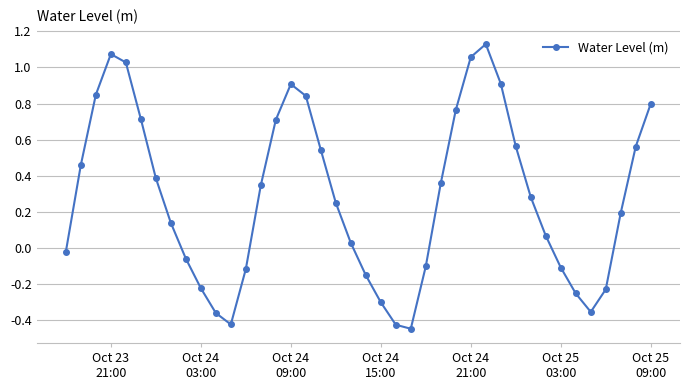

How many points are lower than both their immediate neighbors (excluding endpoints)?

3